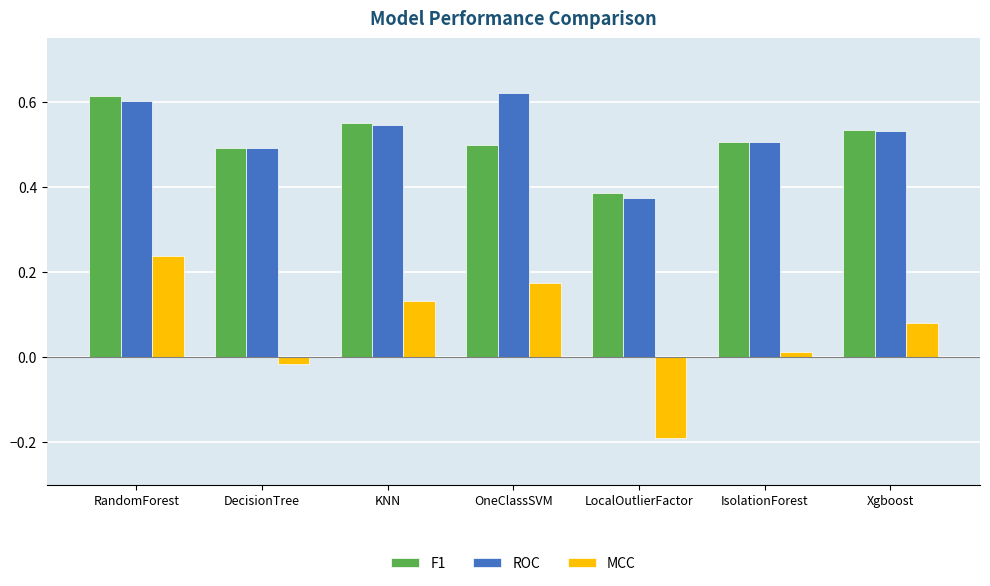

Rank the categories by MCC value from highest to lowest.

RandomForest, OneClassSVM, KNN, Xgboost, IsolationForest, DecisionTree, LocalOutlierFactor